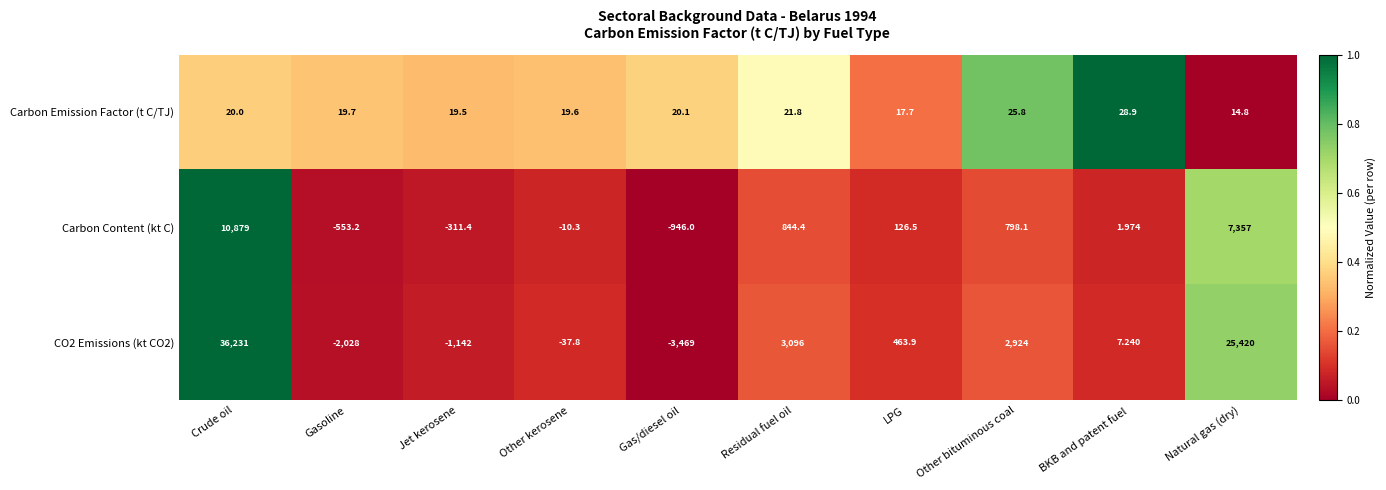

Which series changed the most between Residual fuel oil and Other bituminous coal?

CO2 Emissions (kt CO2)